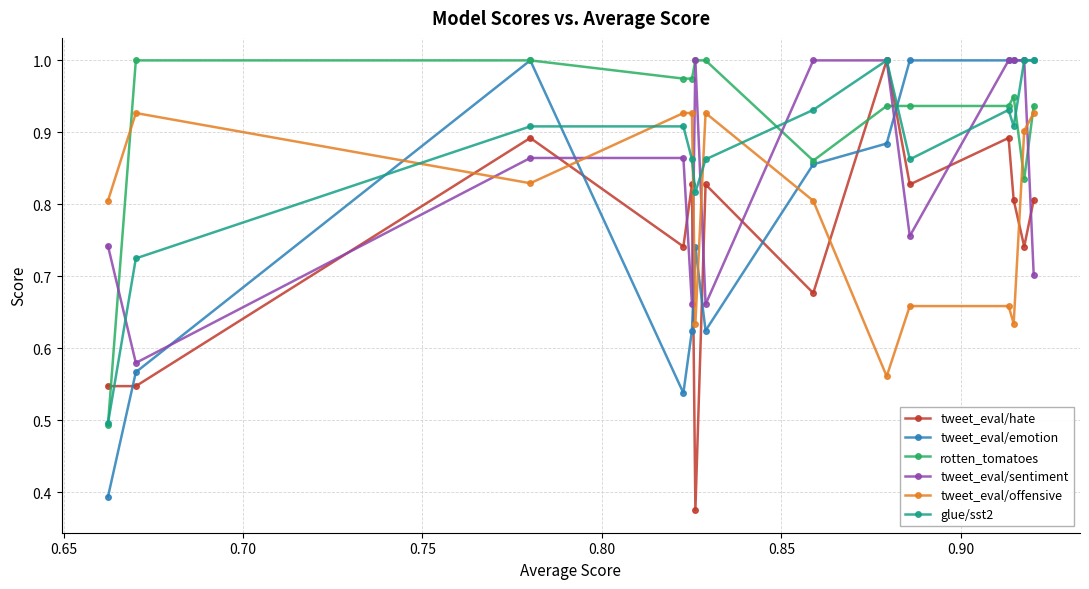

How many lines are shown in the chart?

6